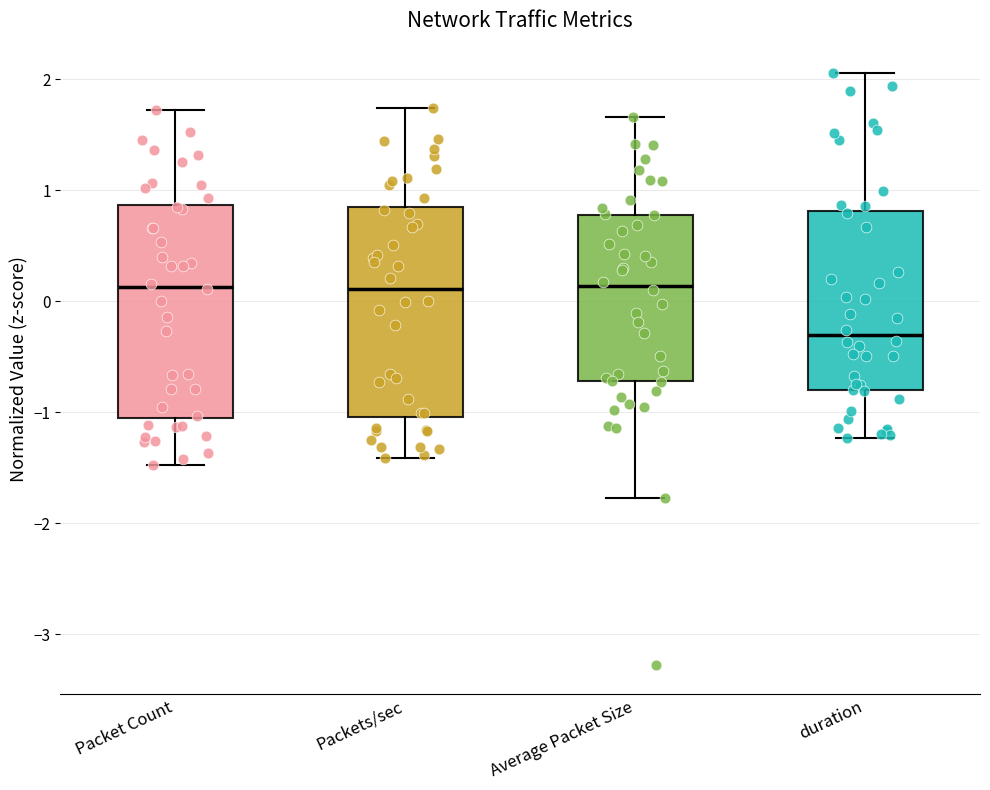

Where is the lower edge of the box for Packet Count on the y-axis? The values are not printed on the chart, so give them approximately, as read against the axis.

-1.1